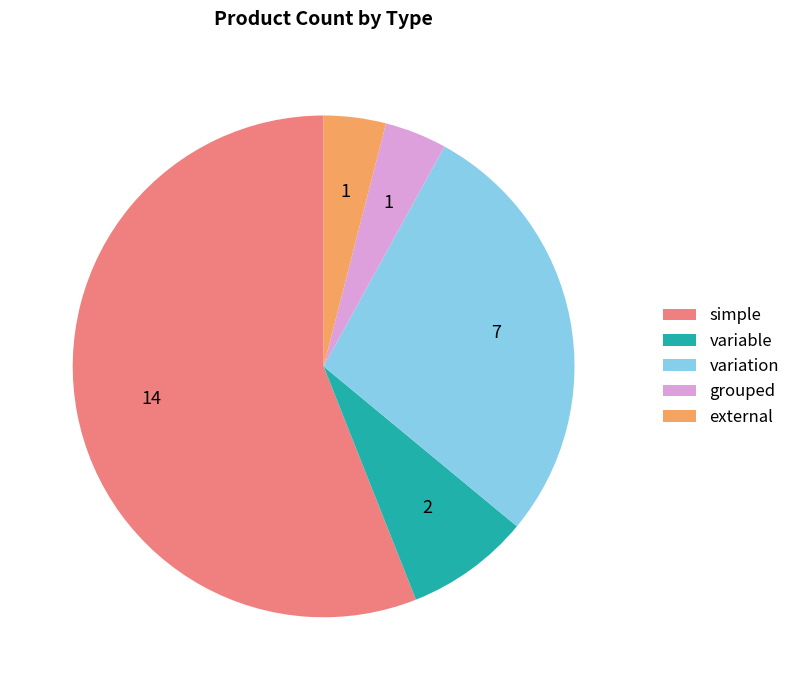

Is it true that external is 4% of the pie?

True